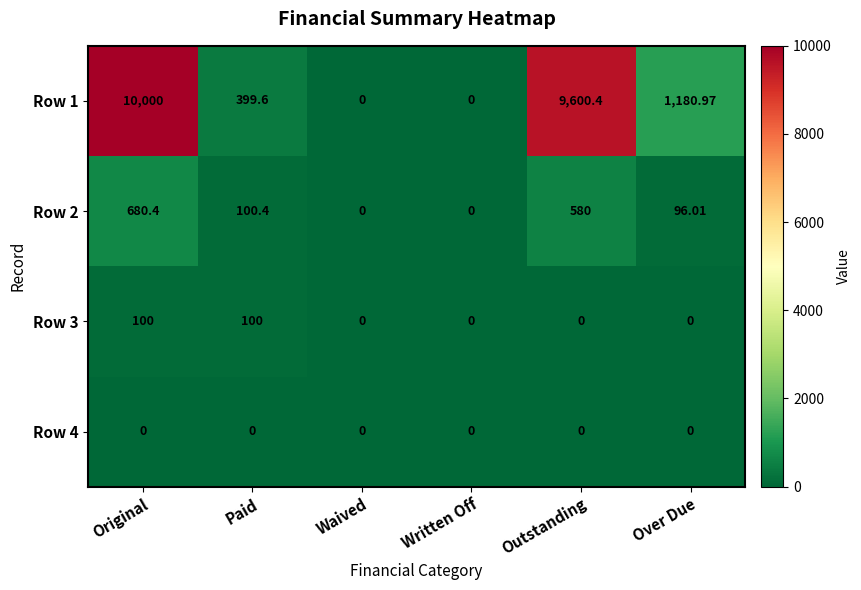

At which category is the sum across all series the highest?

Original